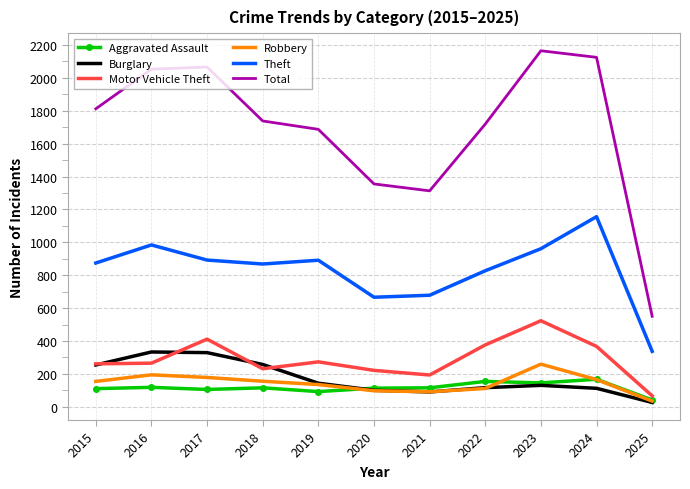

Rank the series by their maximum value, from lowest to highest.

Aggravated Assault, Robbery, Burglary, Motor Vehicle Theft, Theft, Total